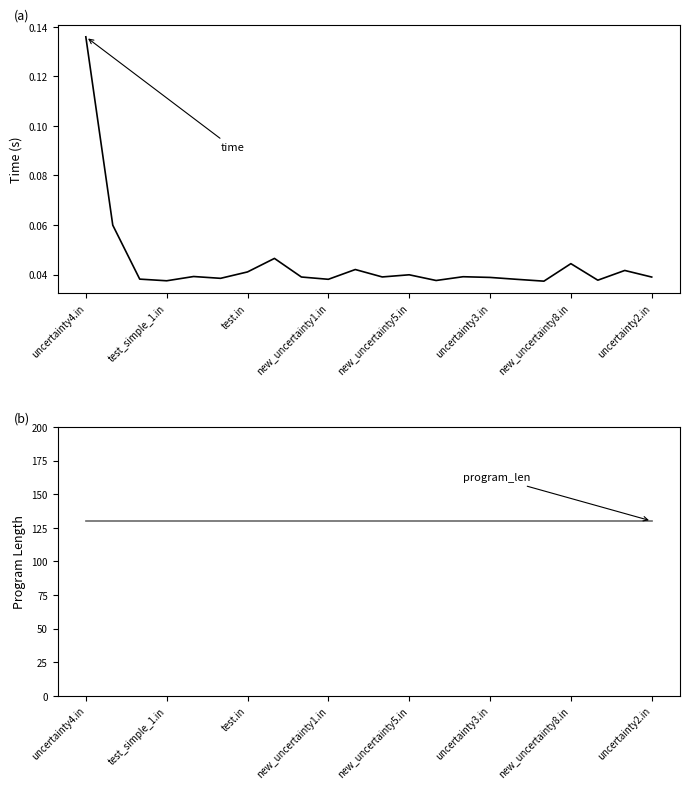

What is the difference between the maximum and minimum values in the time series?

0.1